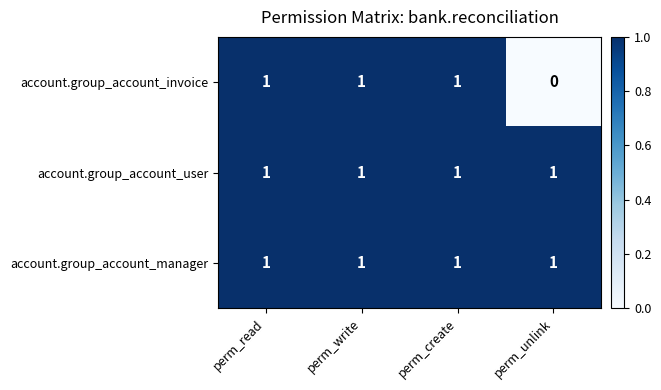

What is the total value across all series at perm_write?

3